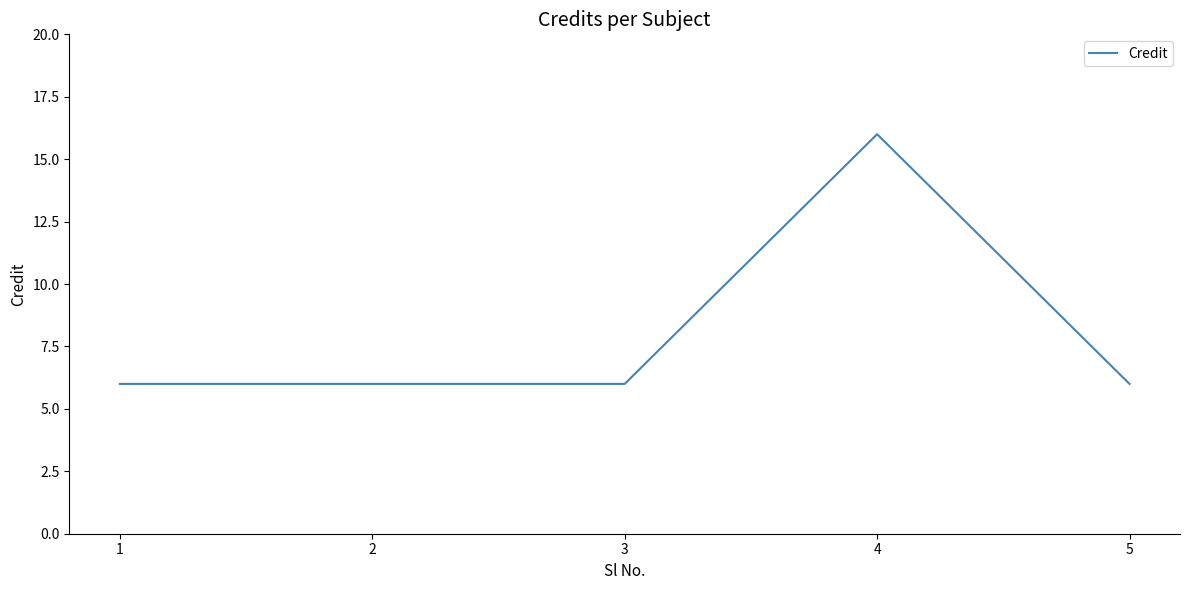

What is the difference between the values at 5 and 4?

10